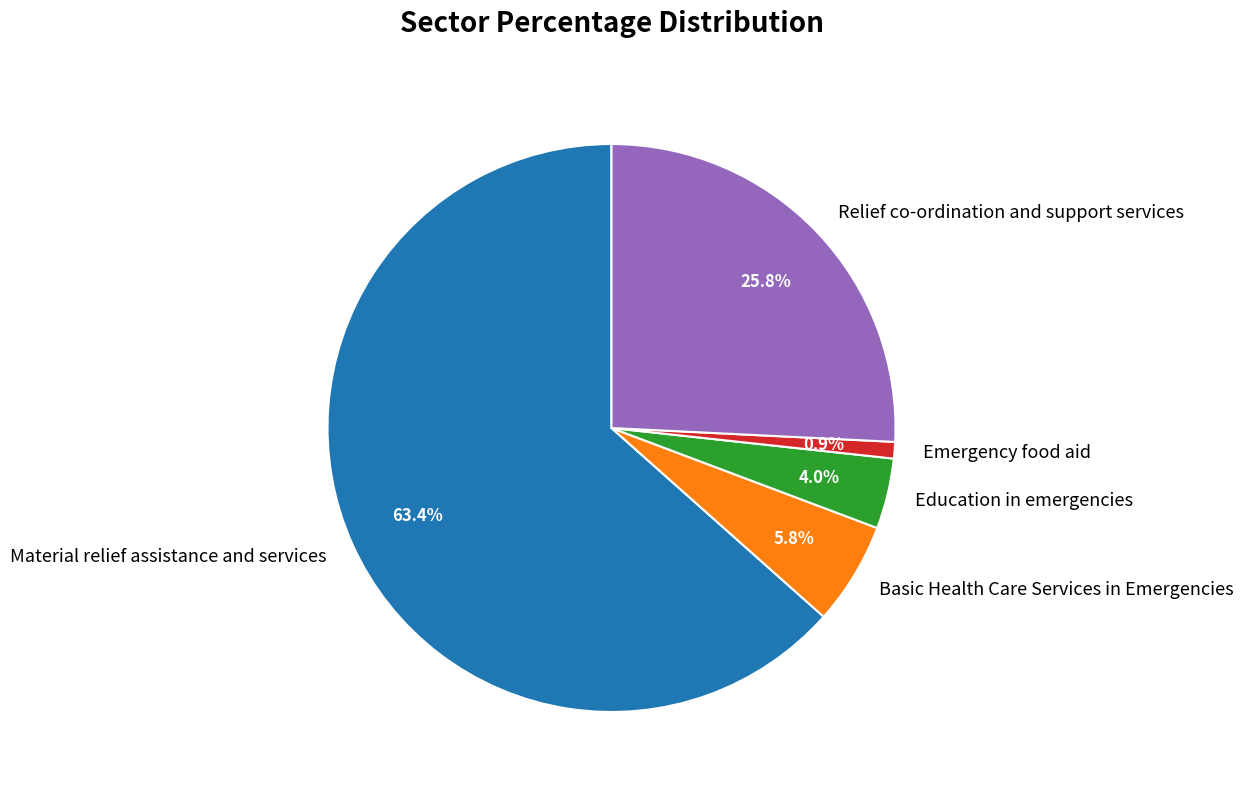

True or false: Relief co-ordination and support services accounts for 37% of the total.

False